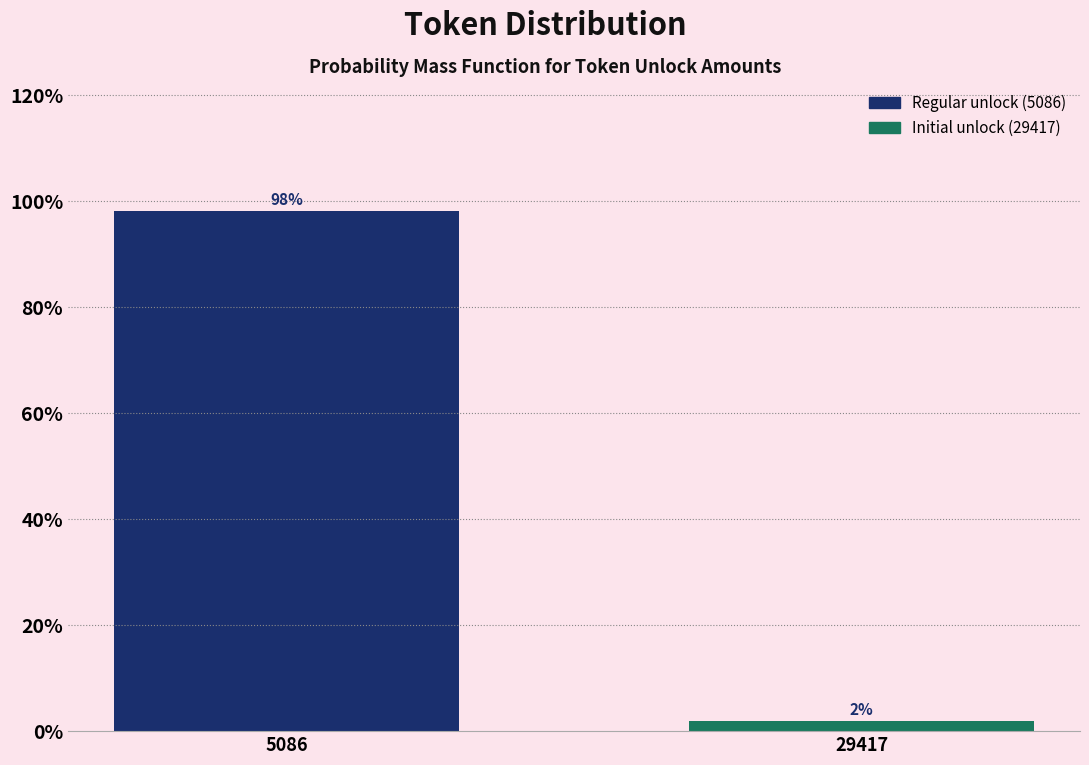

Between 5086 and 29417, which is larger?

5086